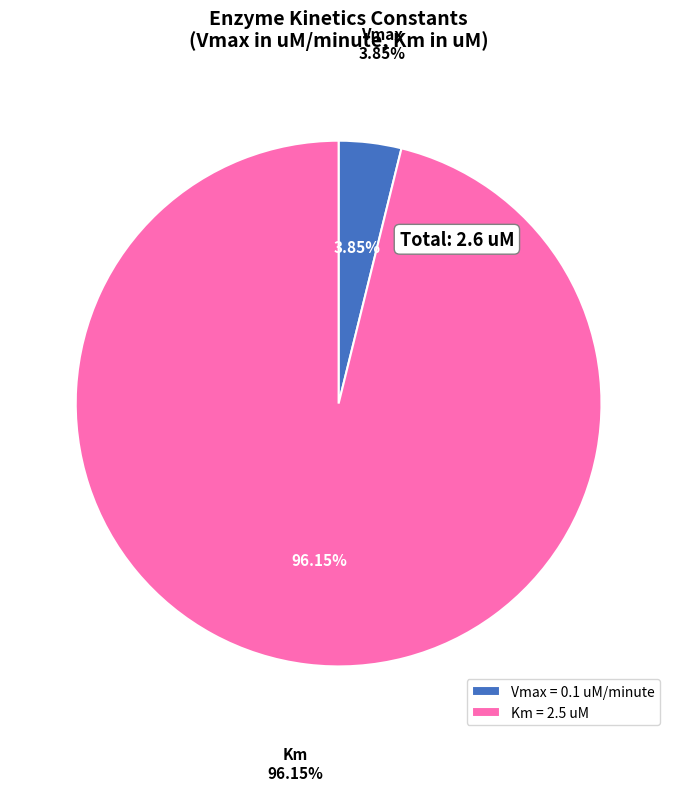

Count the number of slices in the pie.

2